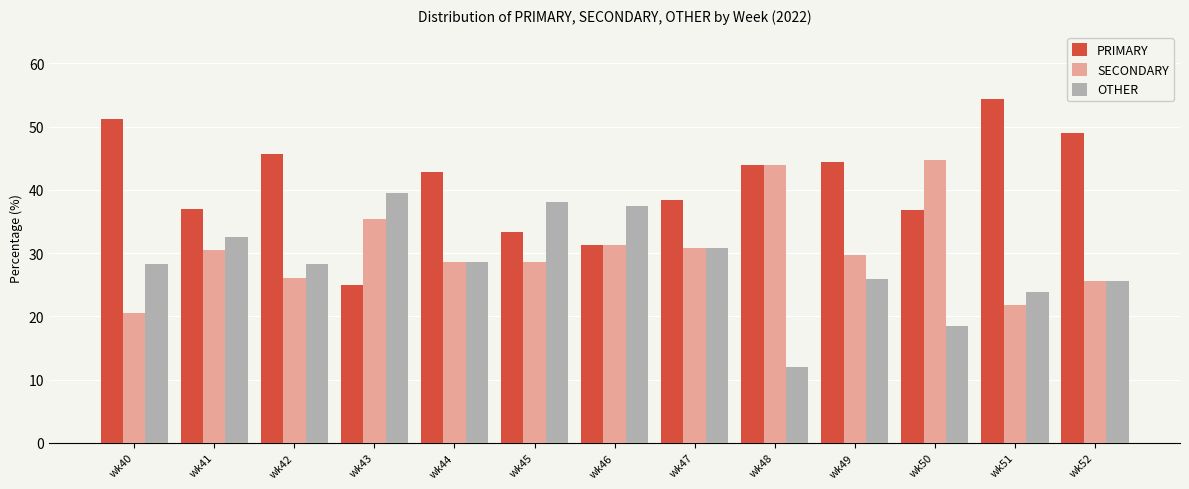

Does the chart contain stacked bars?

No